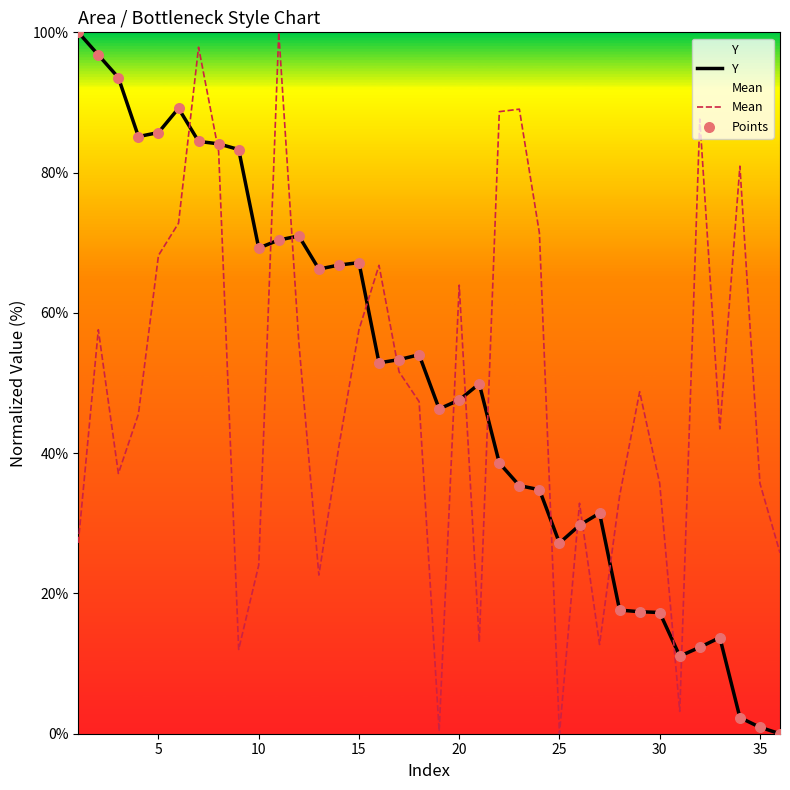

At how many categories does at least one series exceed 79?

14